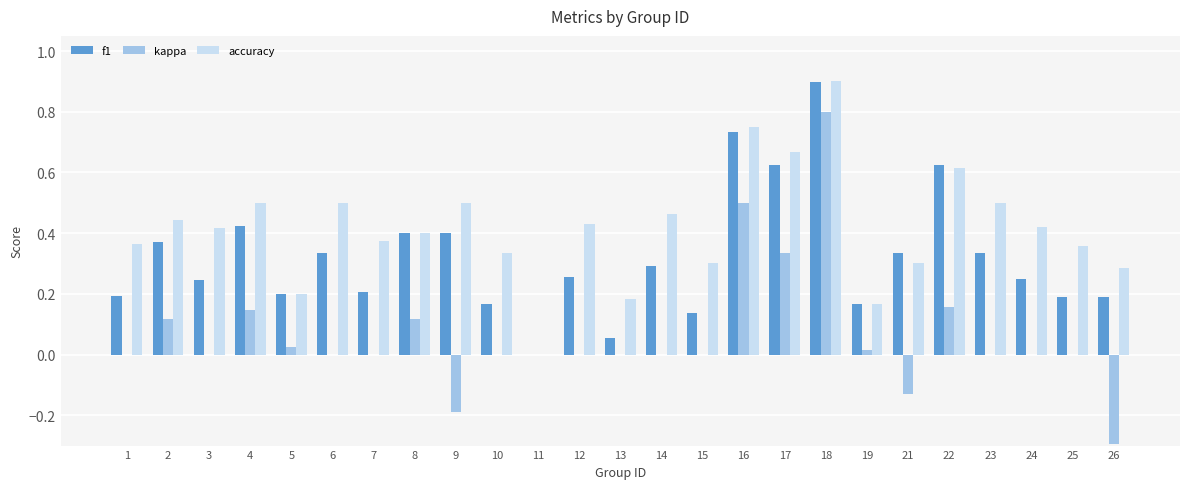

Which category has the highest value across all series?

18